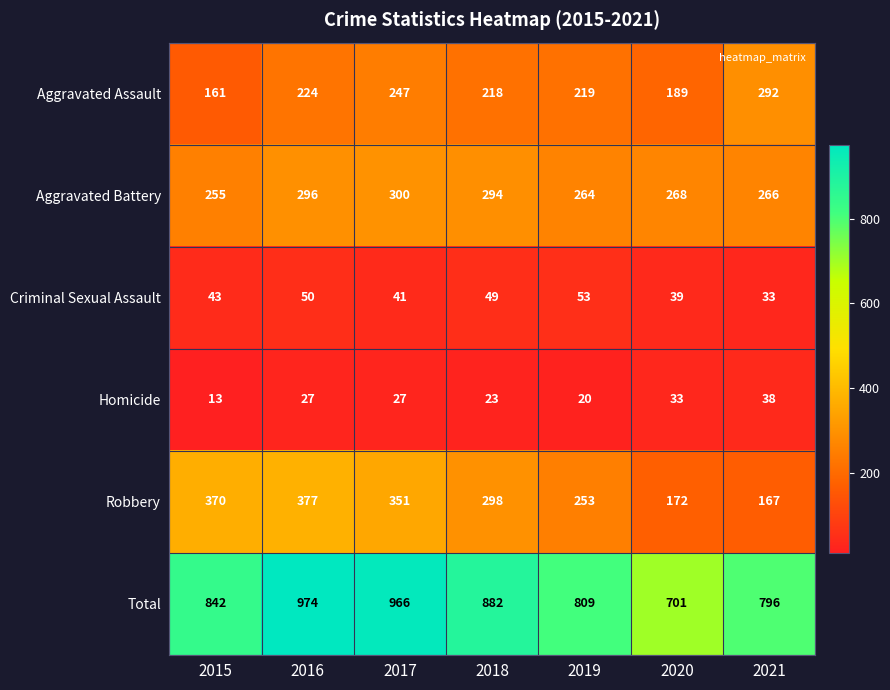

The Aggravated Battery series shows 266 at 2021. True or false?

True